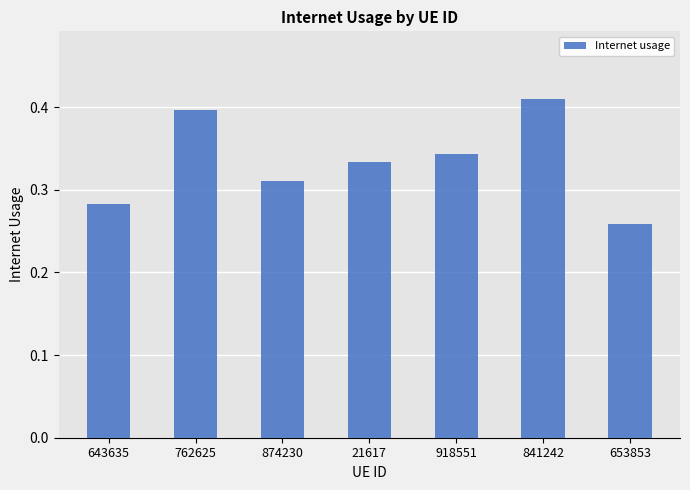

Which has a higher value, 841242 or 21617?

841242